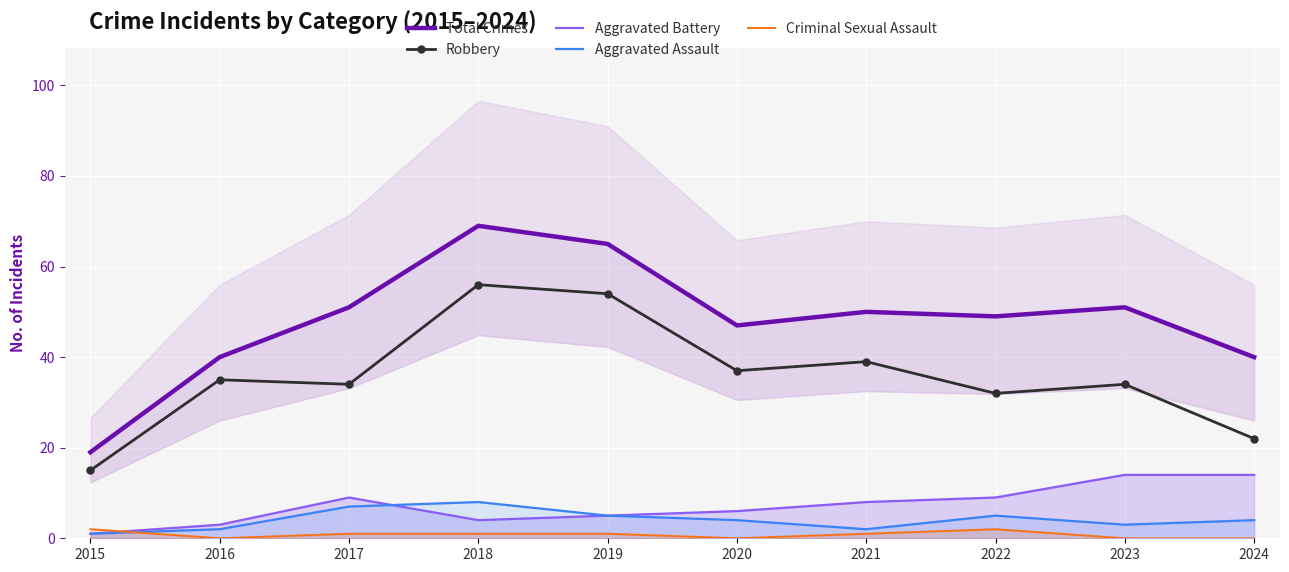

True or false: Aggravated Battery and Robbery cross at least once.

False